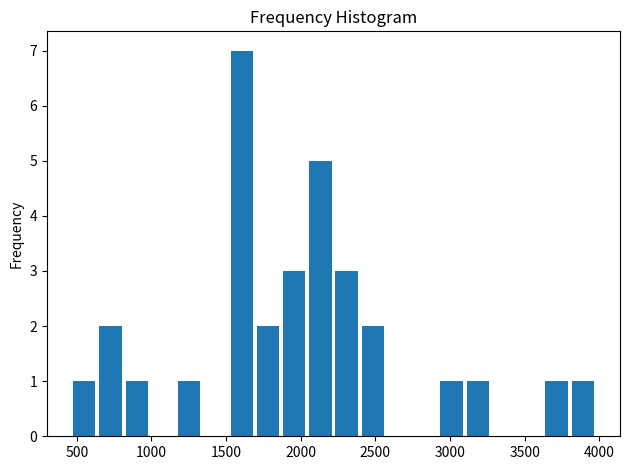

Around what value on the x-axis is the tallest bar? Give the approximate position of its centre, as read against the axis.

1600